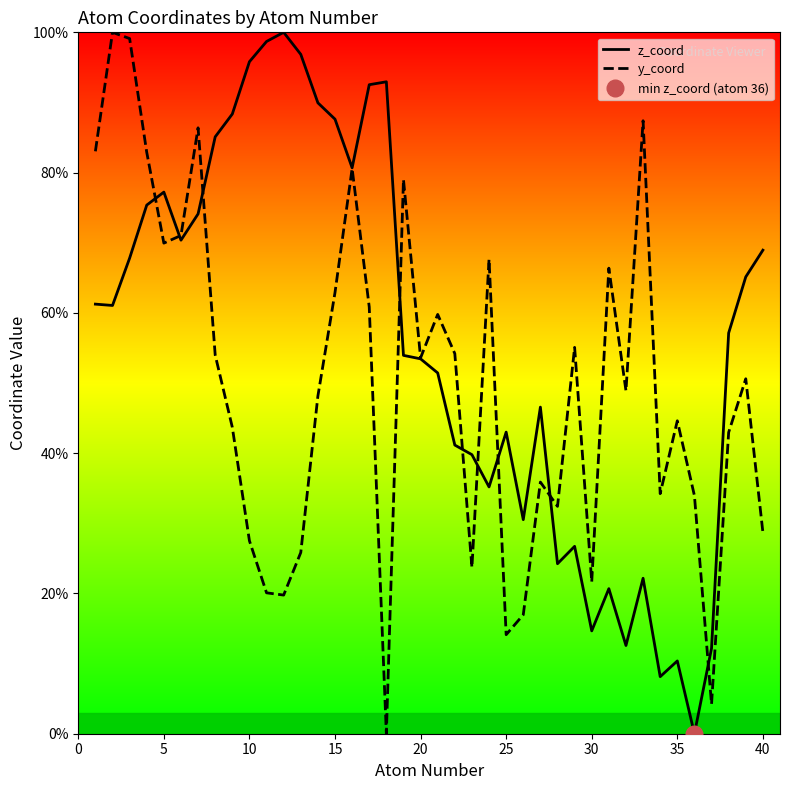

What is the difference between the maximum and minimum values in the z_coord series?

100.0